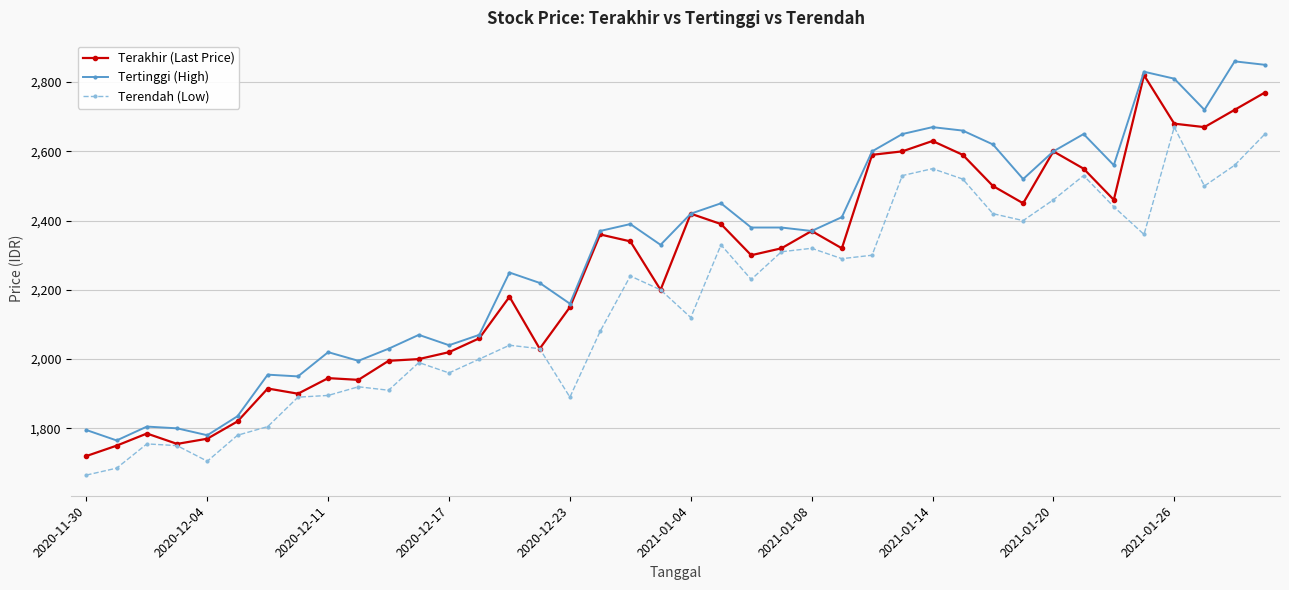

Rank the series by their average value, from highest to lowest.

Tertinggi (High), Terakhir (Last Price), Terendah (Low)